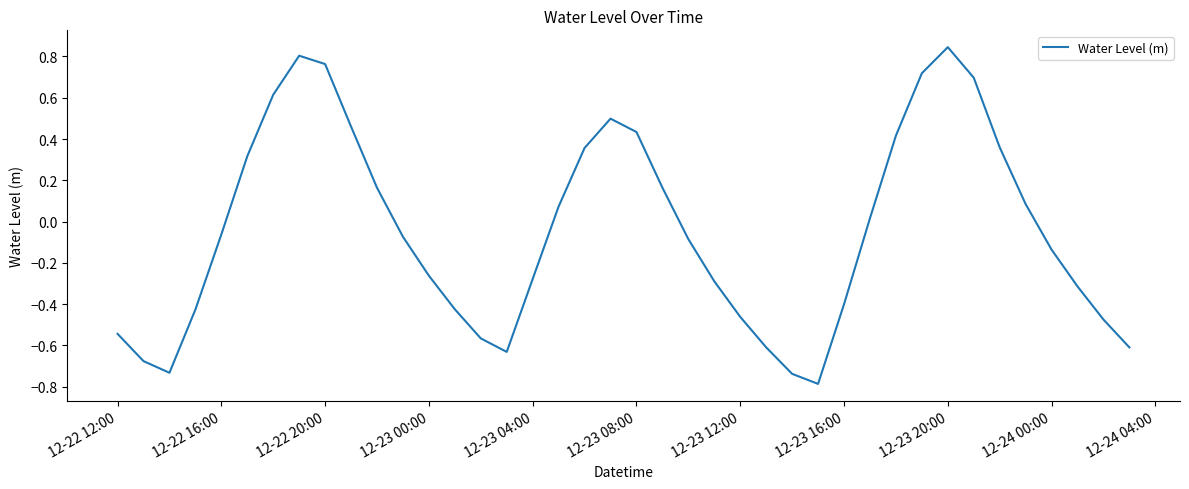

What is the minimum value shown in the chart?

-0.8